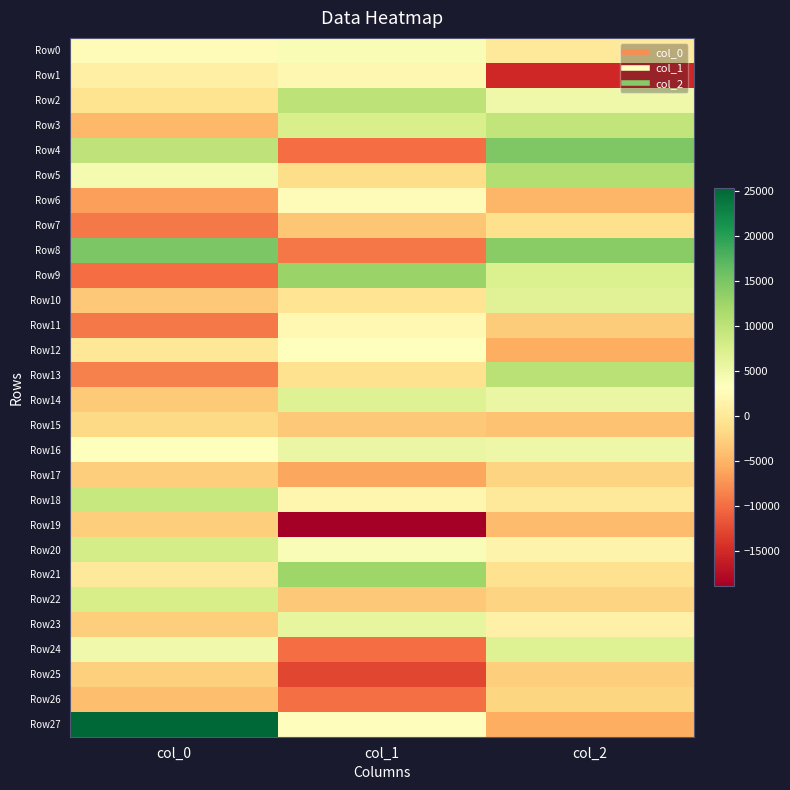

At col_0, list the series in order from largest to smallest.

Row27, Row8, Row4, Row18, Row20, Row22, Row24, Row5, Row16, Row0, Row1, Row21, Row12, Row2, Row15, Row25, Row19, Row23, Row17, Row14, Row10, Row26, Row3, Row6, Row13, Row7, Row11, Row9